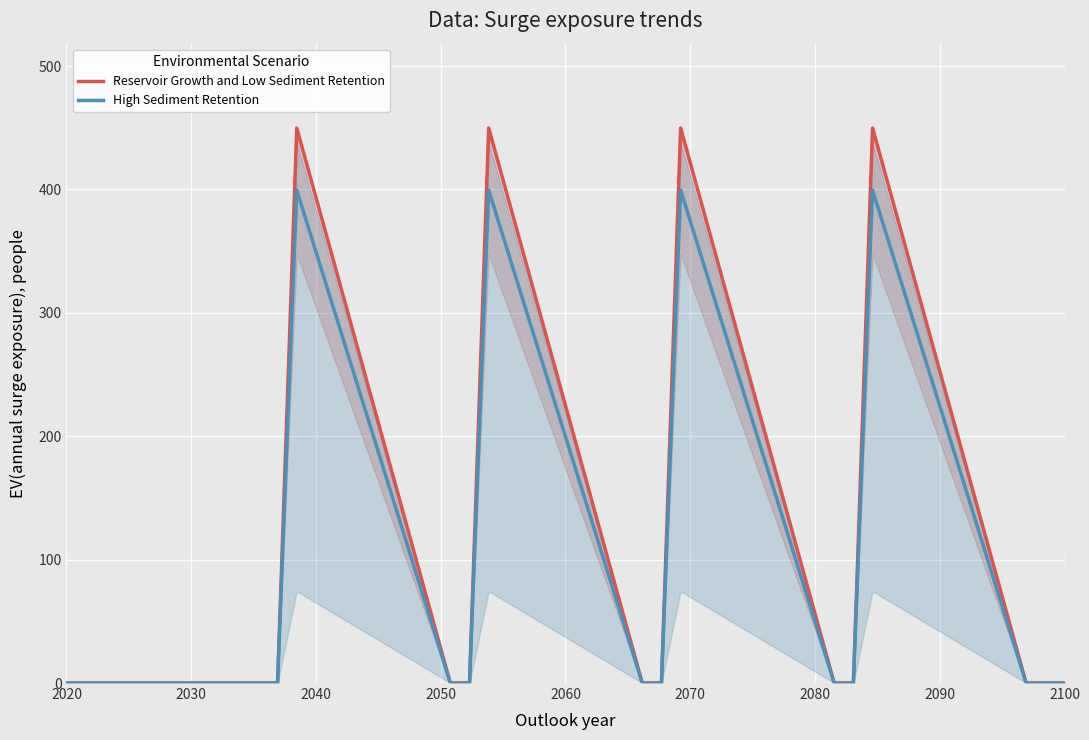

Reading left to right, transcribe all the data shown in this chart.

Reservoir Growth and Low Sediment Retention: 0.0	0.0	0.0	0.0	0.0	449.8	0.0	0.0	449.8	0.0	0.0	449.8	0.0	0.0	449.8	0.0	0.0	0.0
High Sediment Retention: 0.0	0.0	0.0	0.0	0.0	399.4	0.0	0.0	399.4	0.0	0.0	399.4	0.0	0.0	399.4	0.0	0.0	0.0